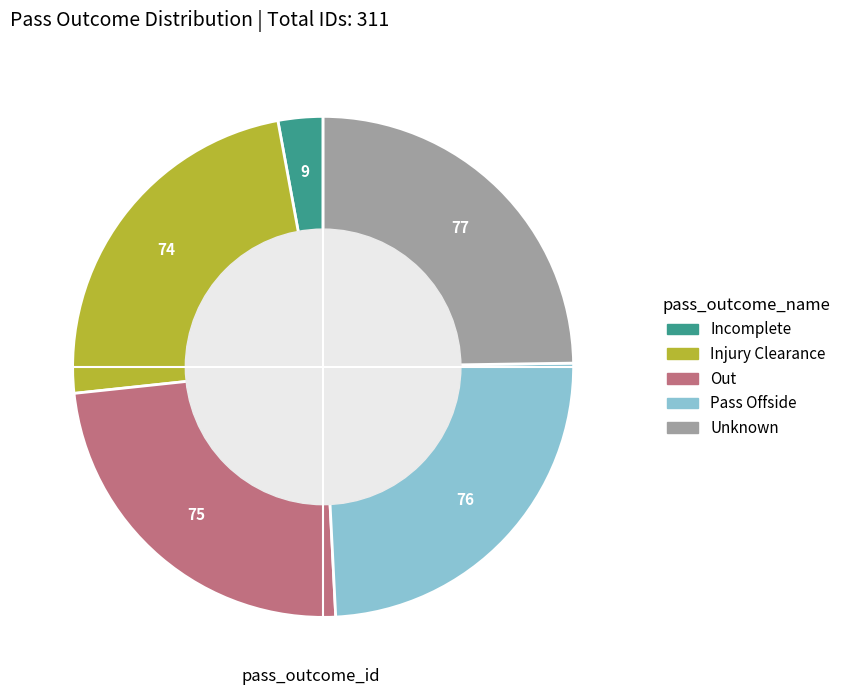

Count the number of slices in the pie.

5